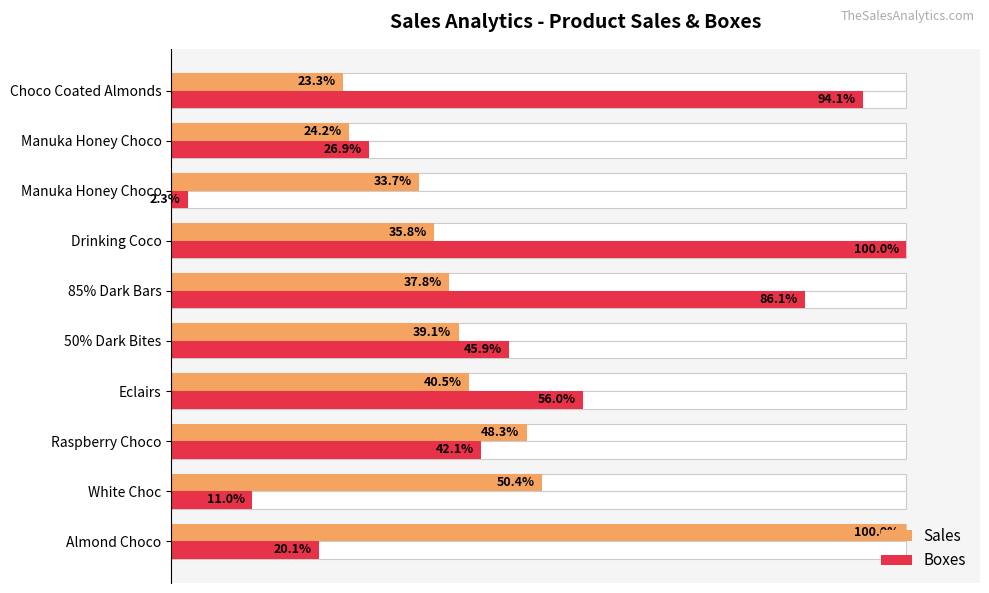

Between 8 and 40, which is larger?

40